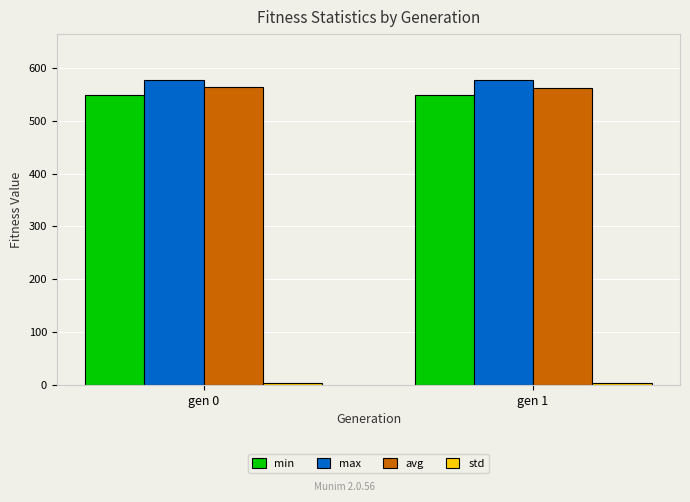

The value of min at gen 0 is 549.4. True or false?

True